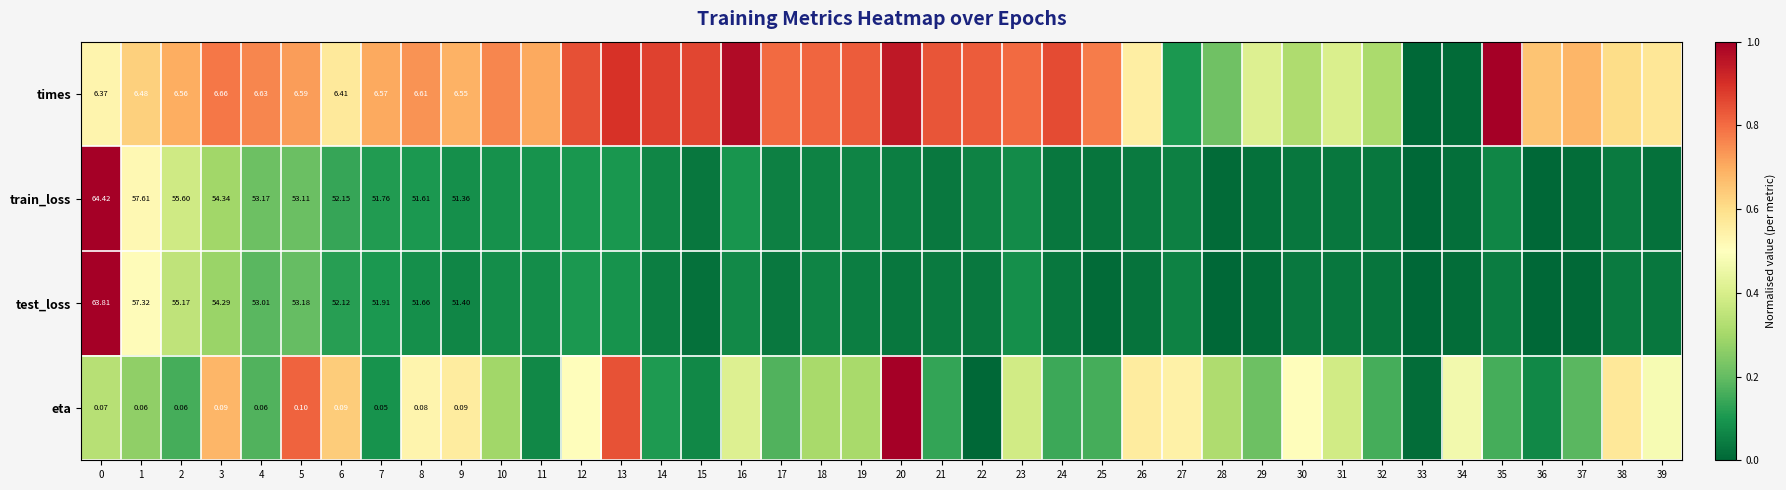

What is the approximate value of test_loss at 1?

0.5